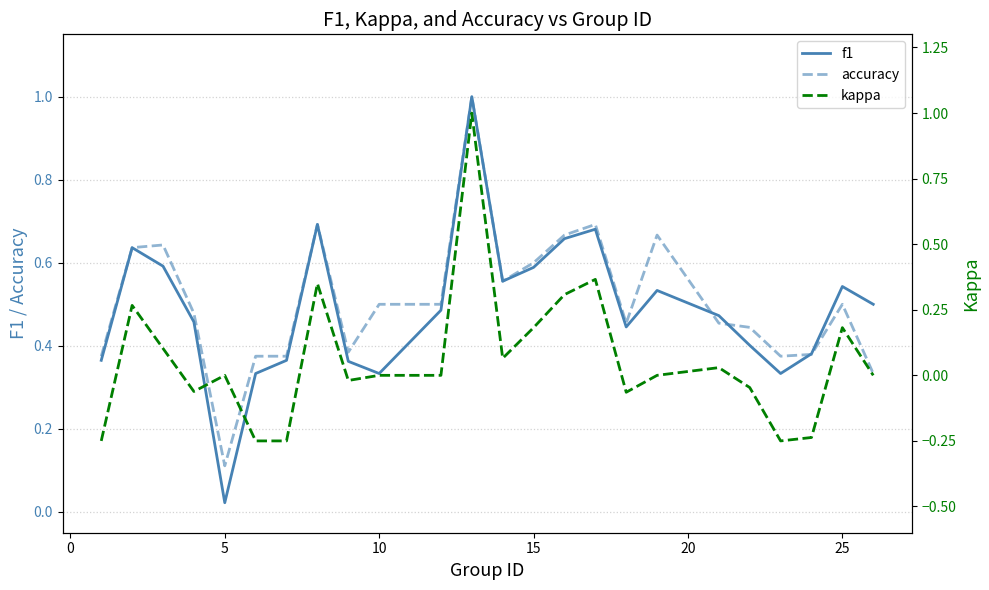

True or false: f1 and kappa cross at least once.

False